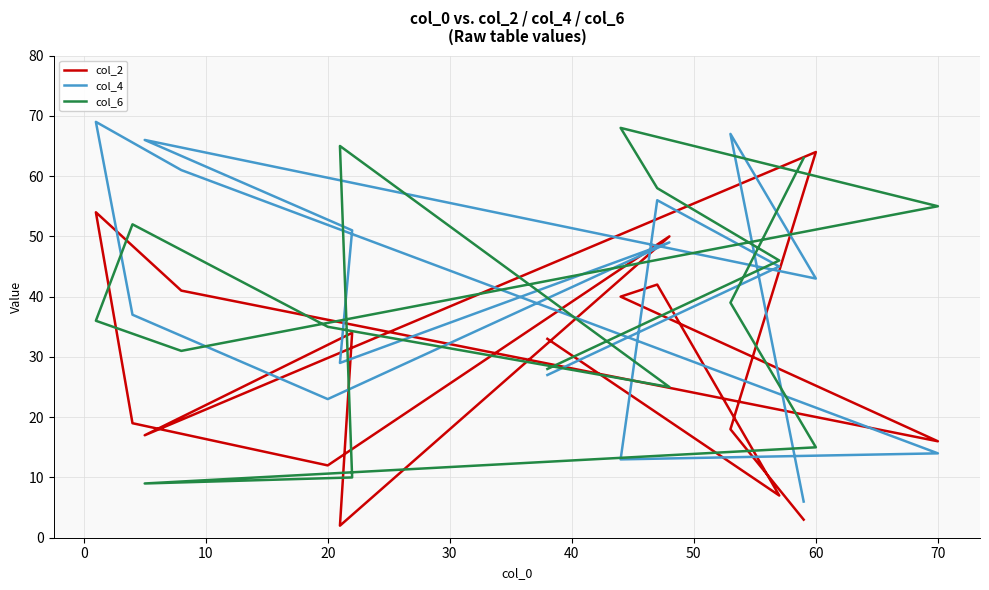

What is the lowest value of the col_4 series?

6